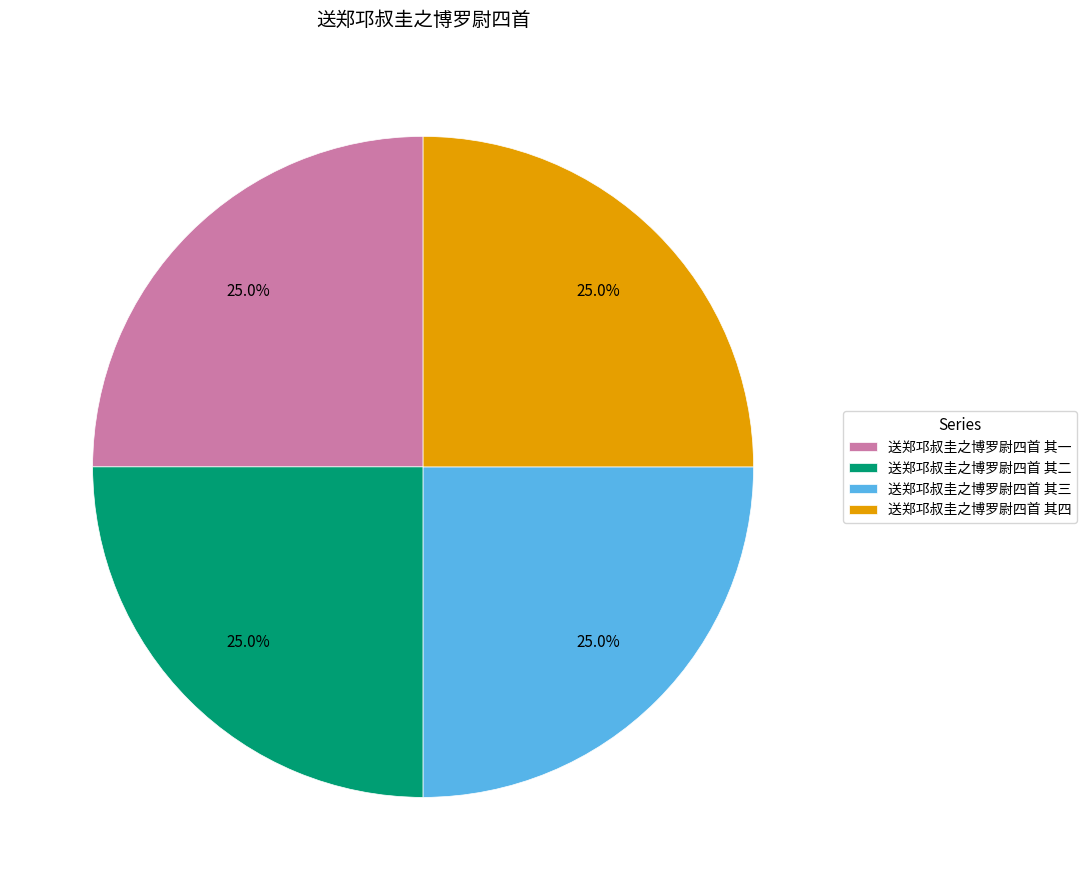

What is the total percentage of 送郑邛叔圭之博罗尉四首 其二 and 送郑邛叔圭之博罗尉四首 其三?

50.0%